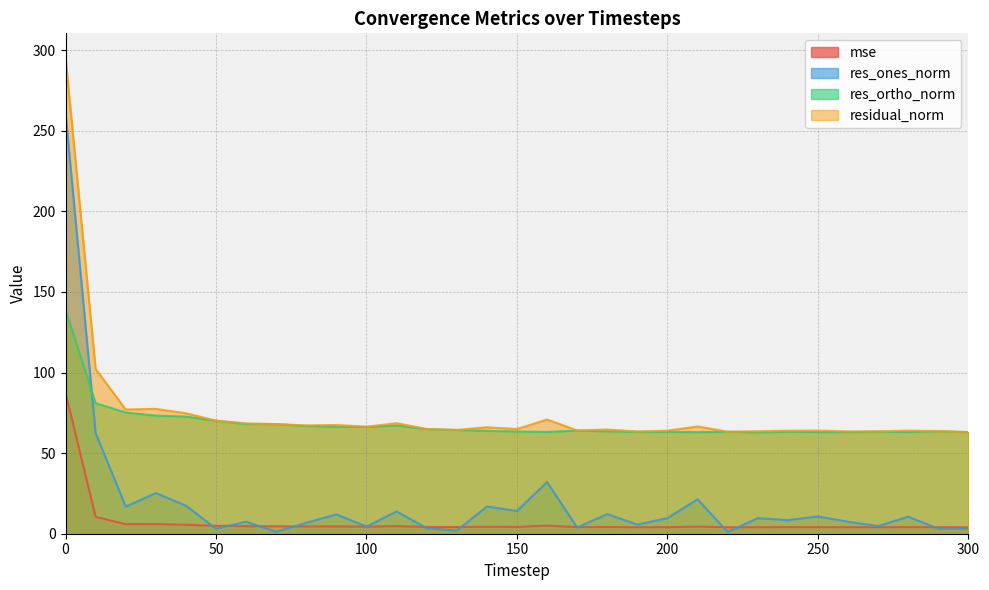

What is the approximate value of mse at 30?

6.0